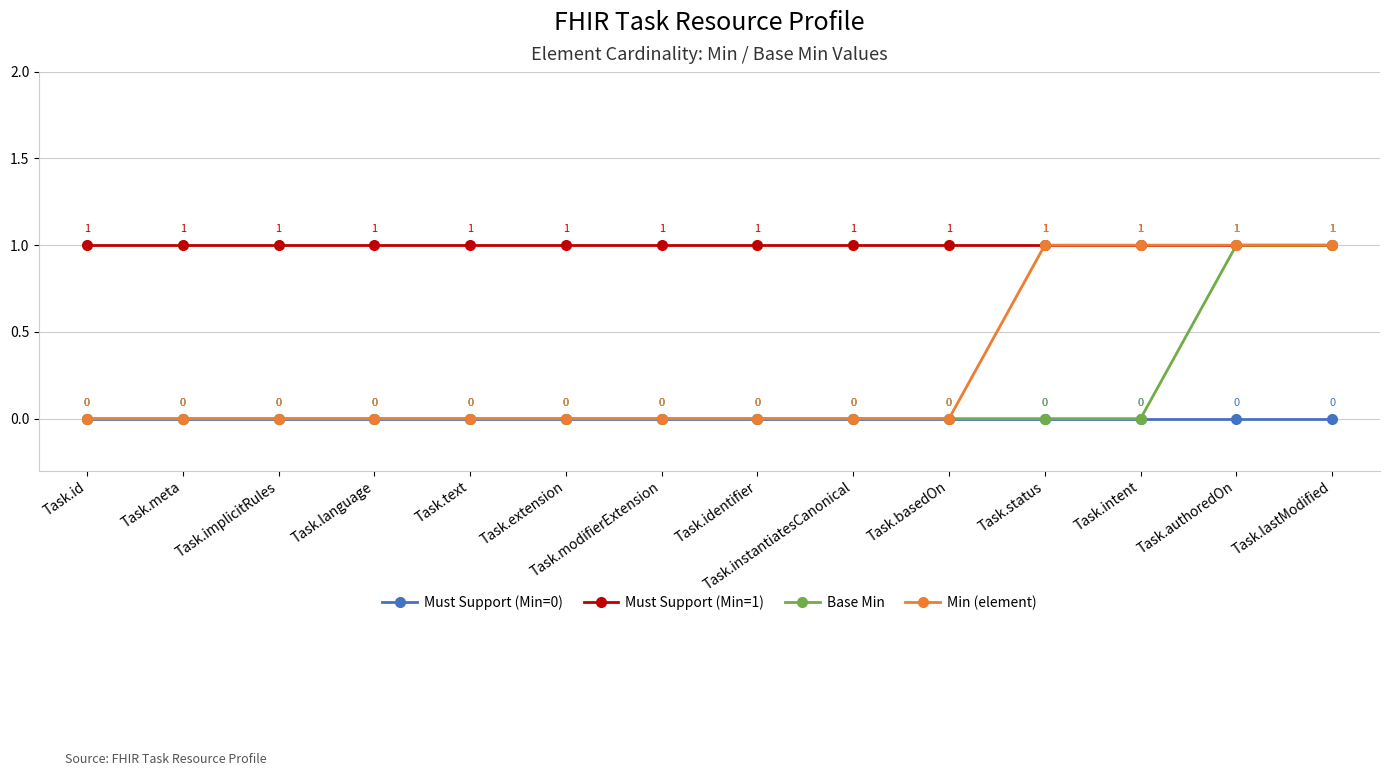

How many Min (element) values are between 0 and 1?

14